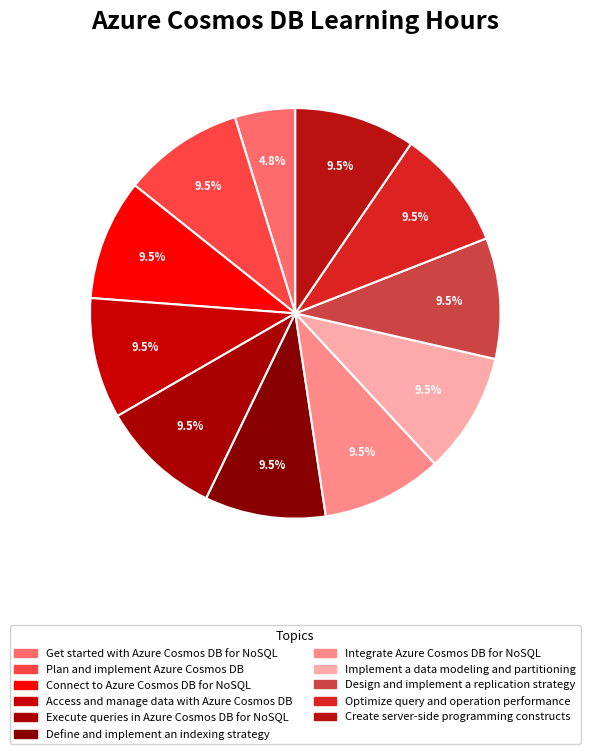

To the nearest percent, what percentage of the pie is Define and implement an indexing strategy?

10%